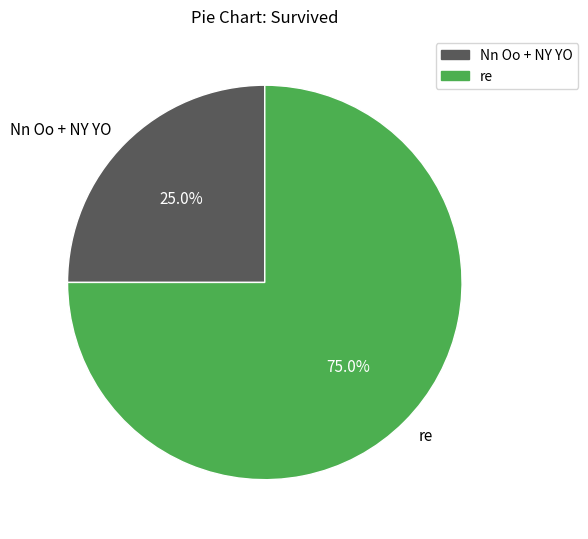

How many slices are in this pie chart?

2